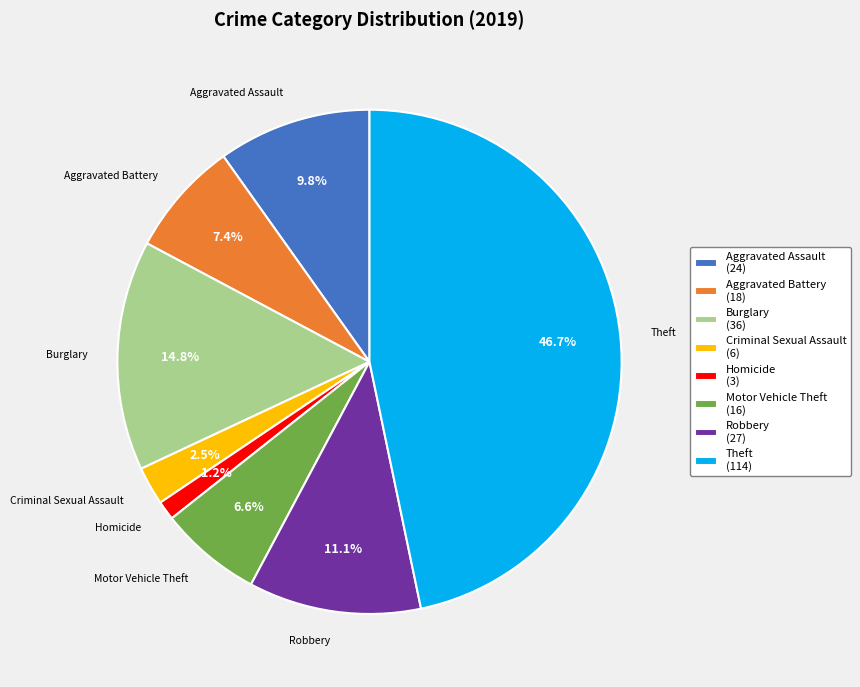

Is Robbery (27) the majority of the pie?

No